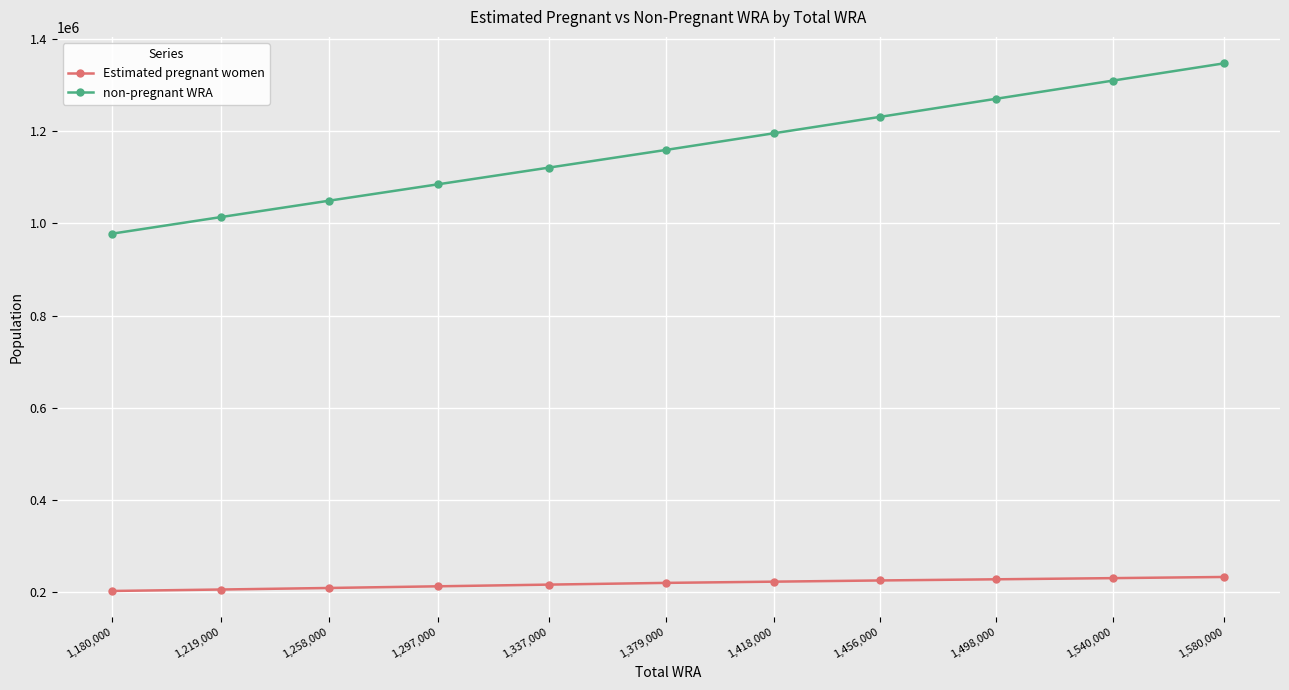

What is the sum of the Estimated pregnant women values at 1,180,000 and 1,258,000?

411257.5